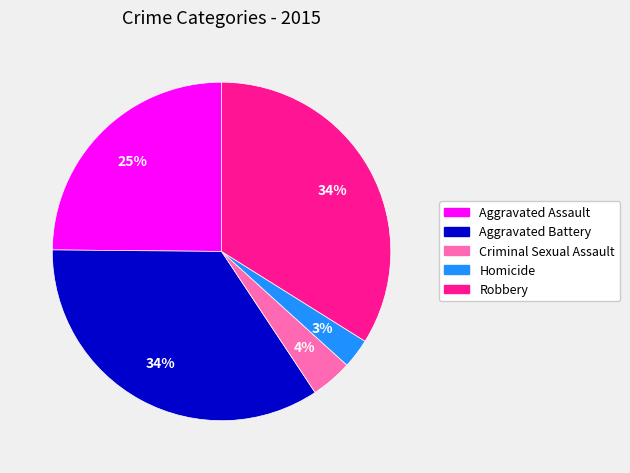

To the nearest percent, what is the combined percentage of Aggravated Battery and Homicide?

37%